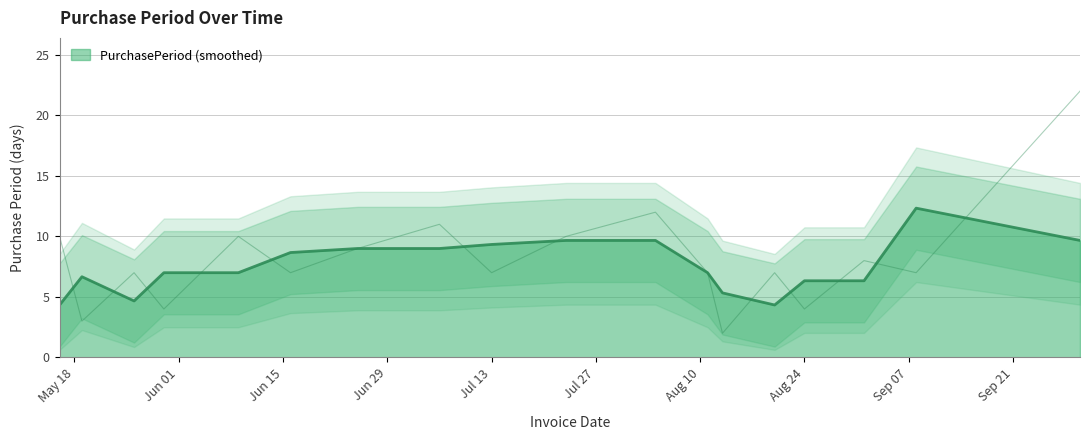

What is the ratio of the value at 2015-06-25 to the value at 2015-05-16?

0.9